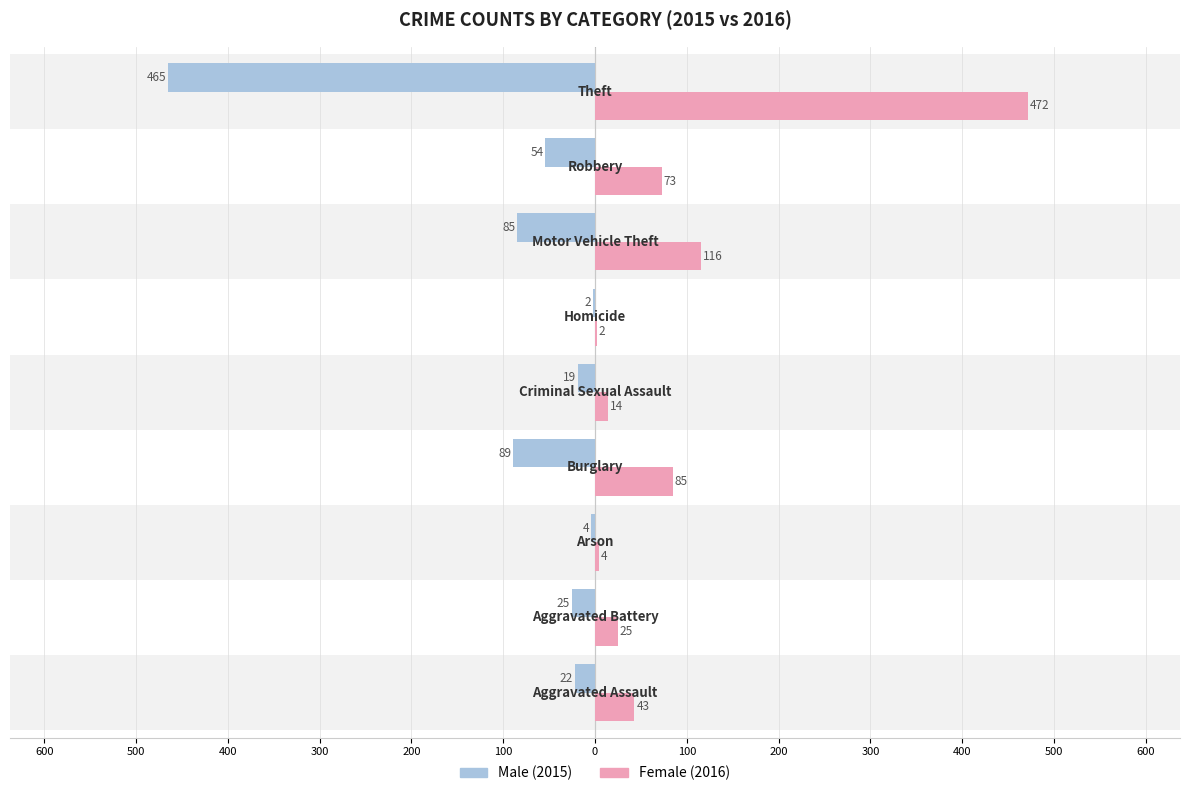

How many categories are shown in the chart?

9